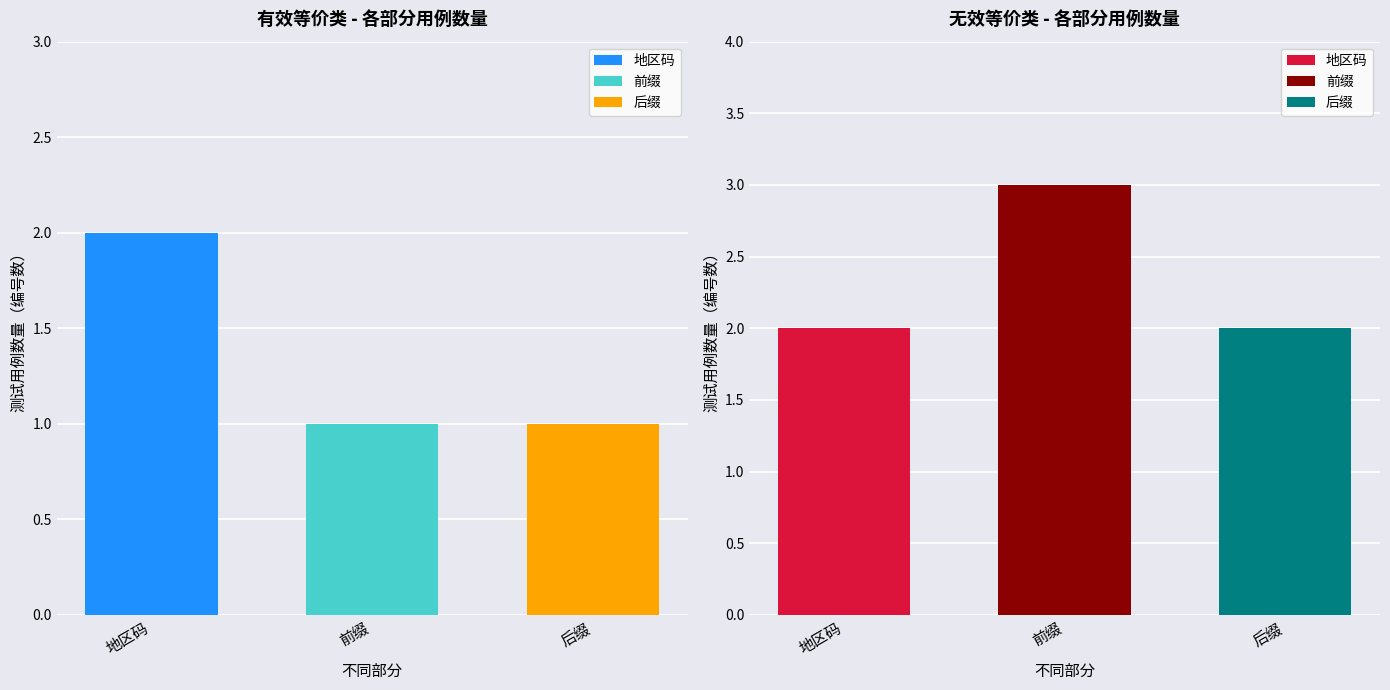

Which series has the largest range (max minus min)?

无效等价类